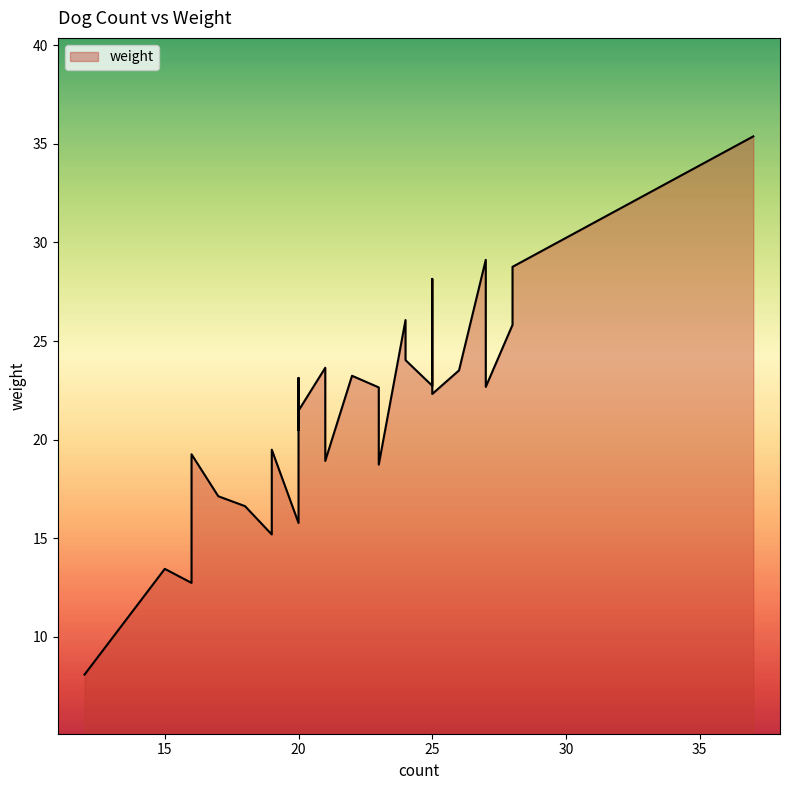

The value at 25 is 22.3. True or false?

True